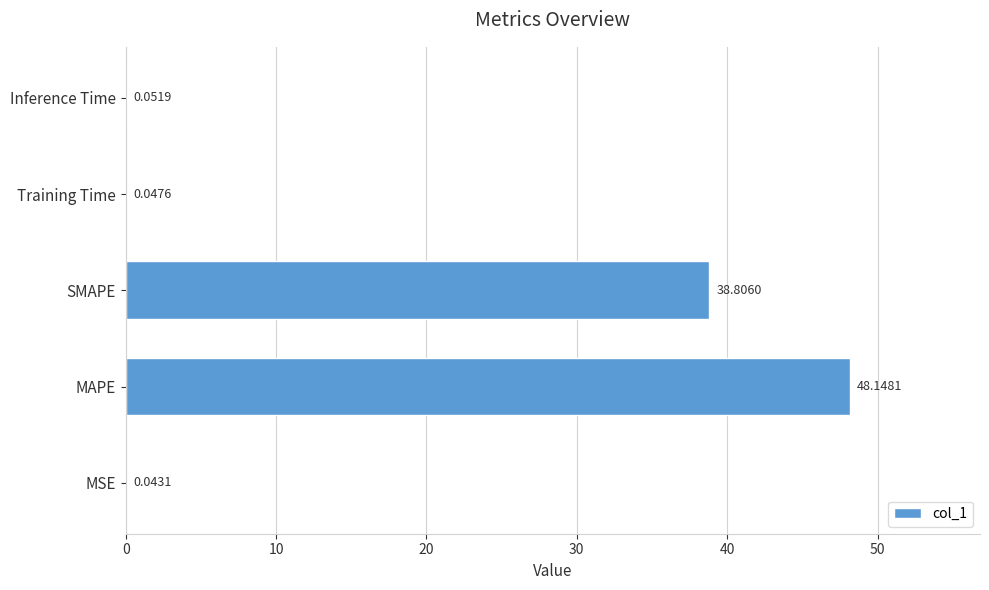

What is the sum of all values?

87.1